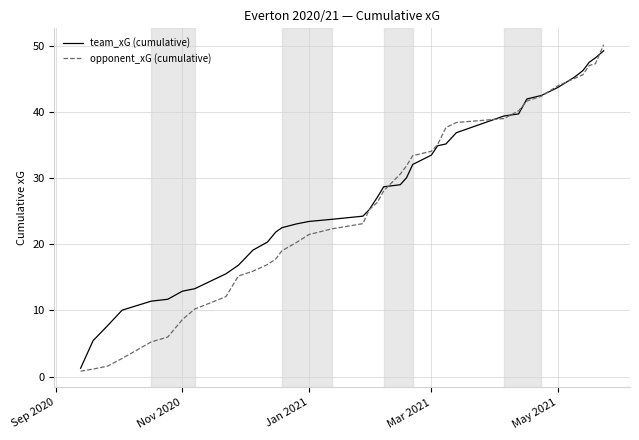

What is the highest value of the team_xG (cumulative) series?

49.2